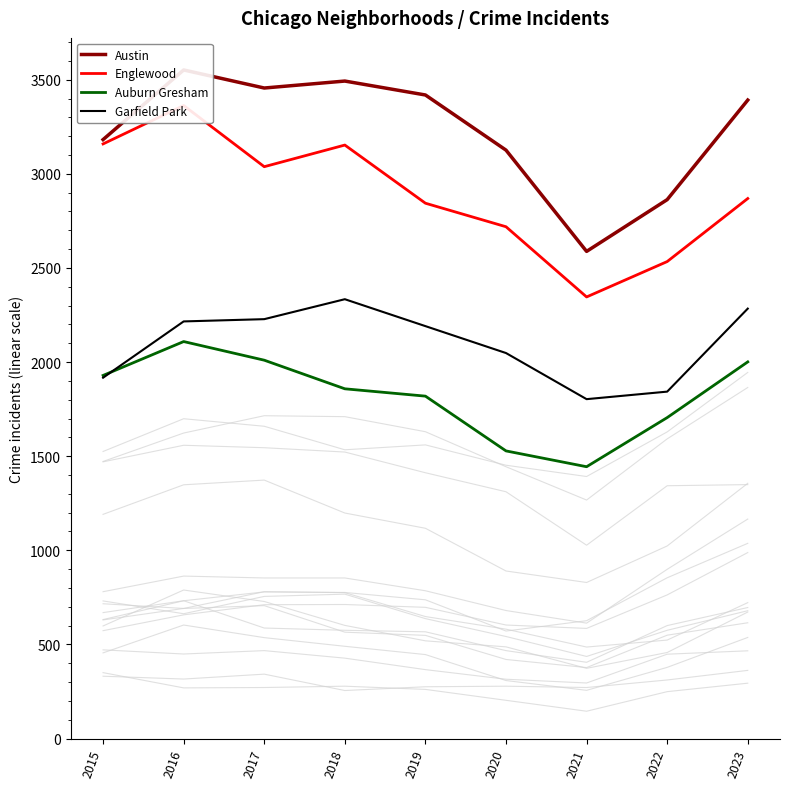

What is the highest value of the Englewood series?

3363